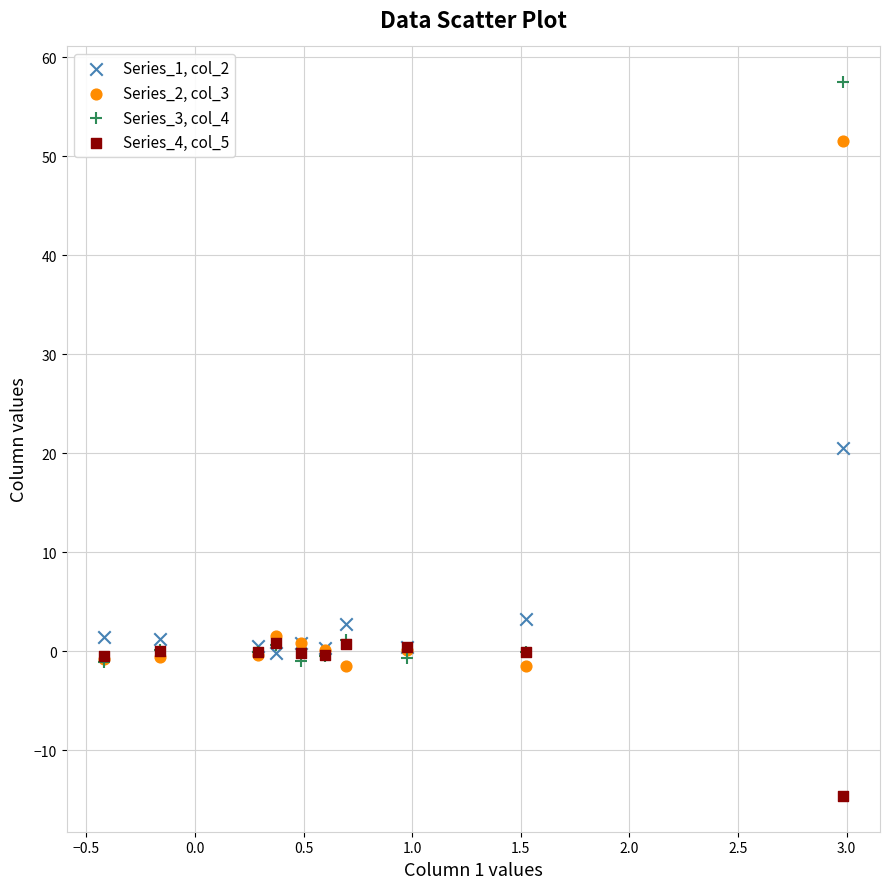

Which series has the widest spread of Y values?

Series_3, col_4